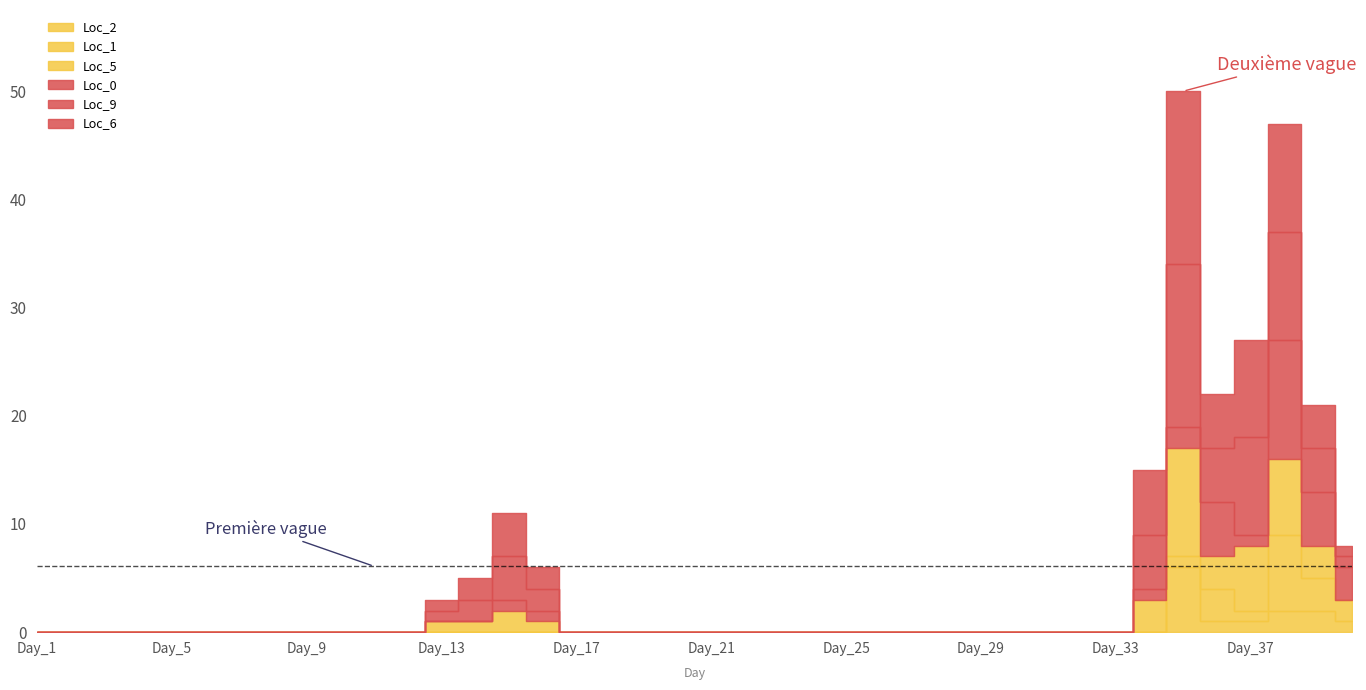

The Loc_6 series shows 0 at Day_26. True or false?

True